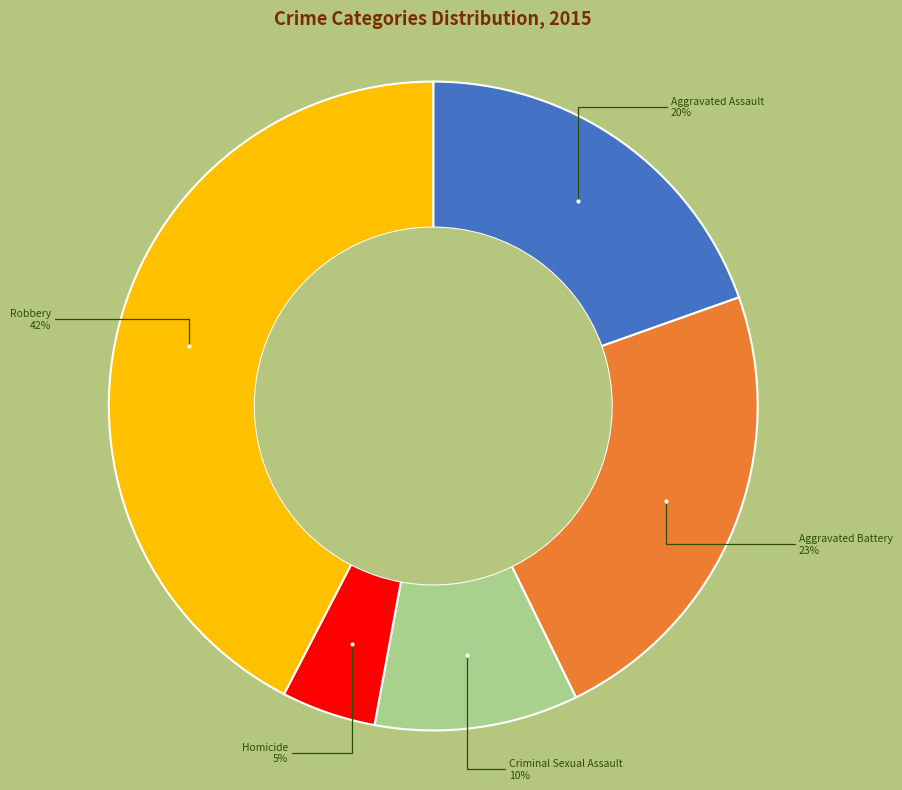

To the nearest percent, what is the average slice percentage?

20%